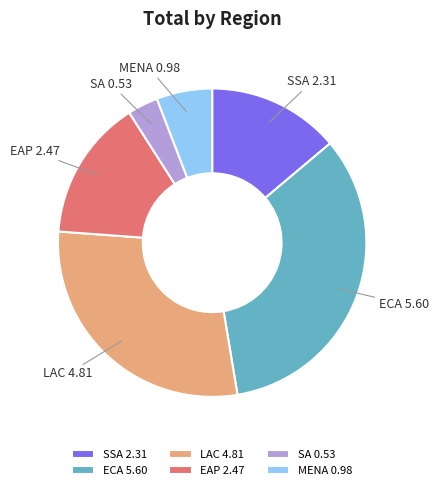

Is the sum of SA and LAC greater than half?

No